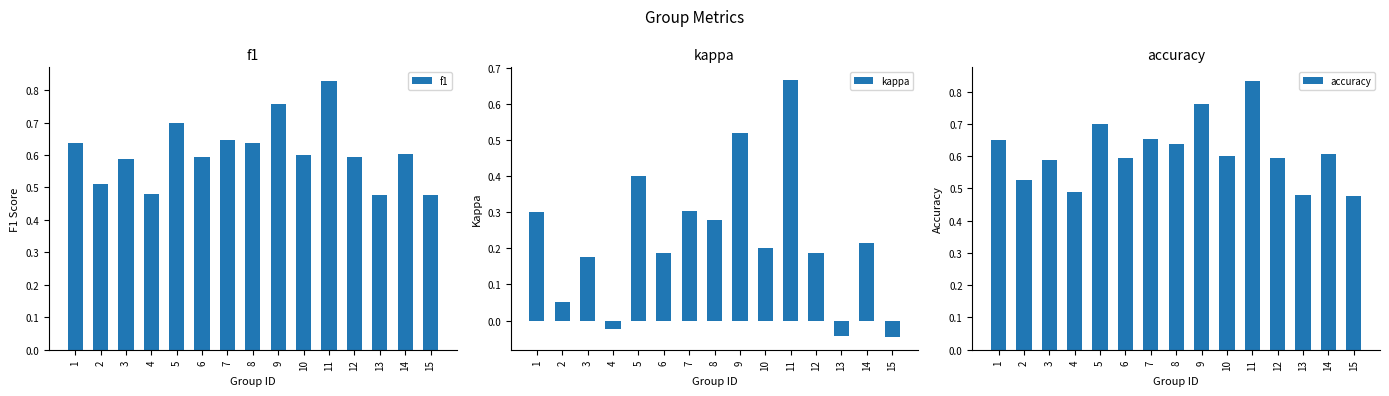

What is the total value across all series at 11?

2.3